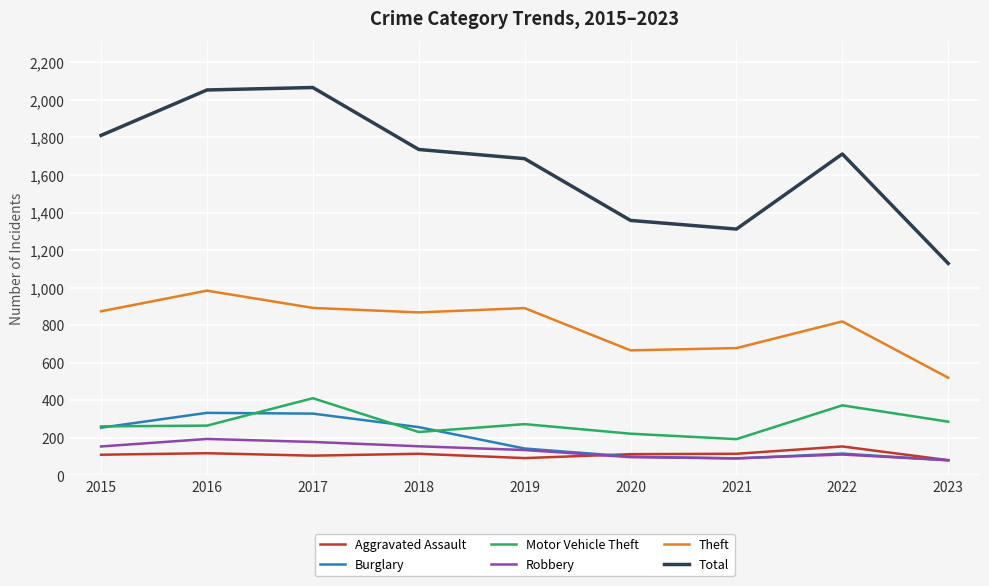

Is it true that Motor Vehicle Theft equals 171 at 2017?

False